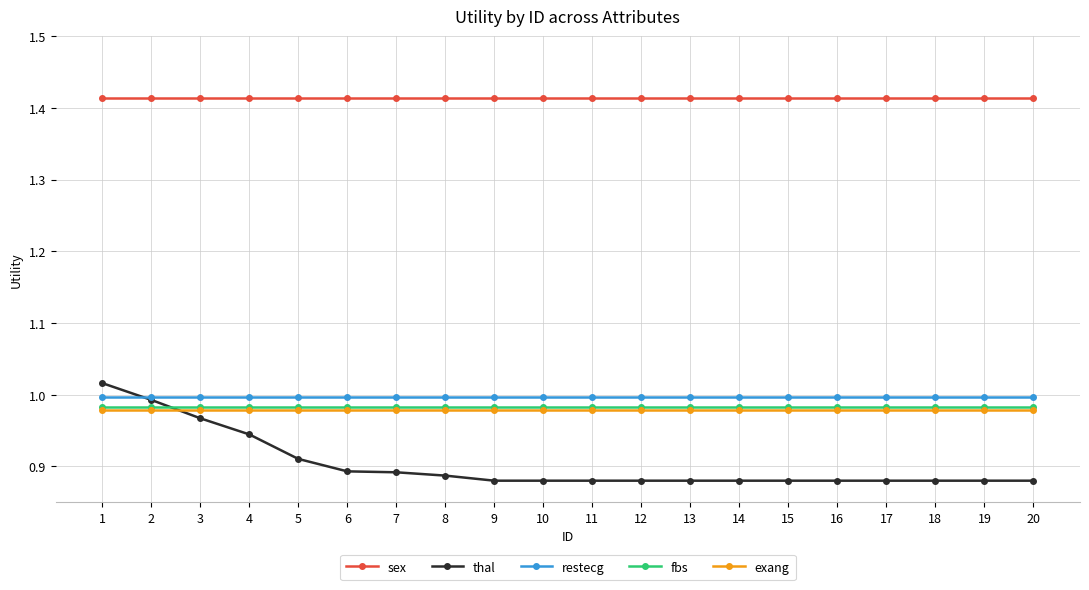

How many lines are shown in the chart?

5